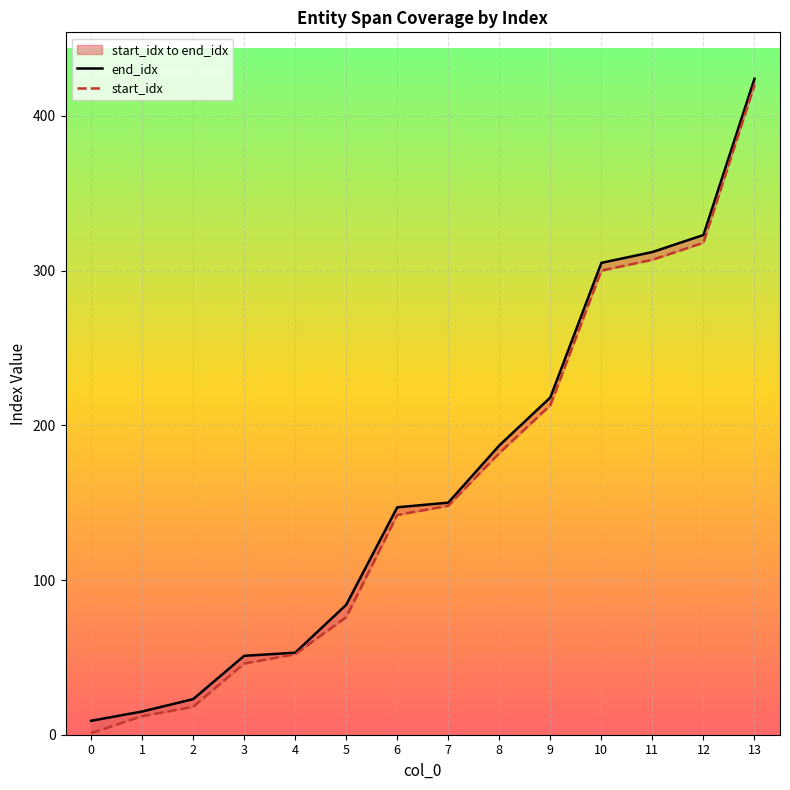

Rank the series by their average value, from highest to lowest.

end_idx, start_idx